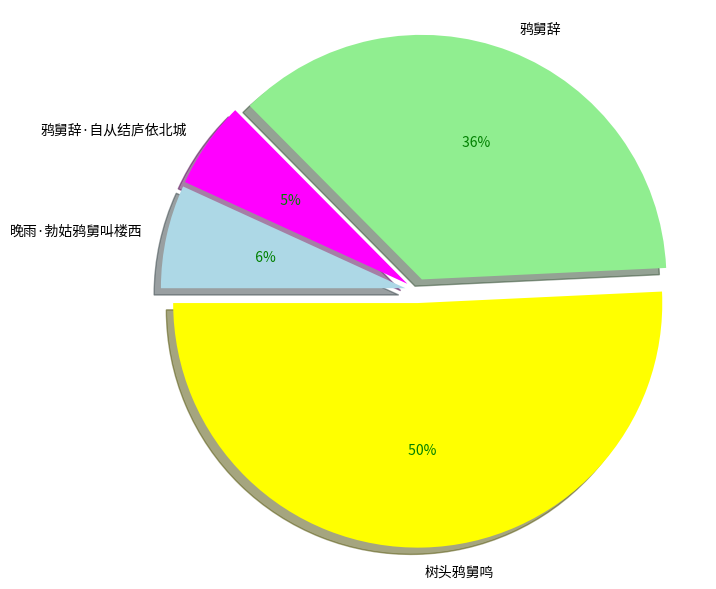

What portion of the pie excludes 树头鸦舅鸣?

49.3%